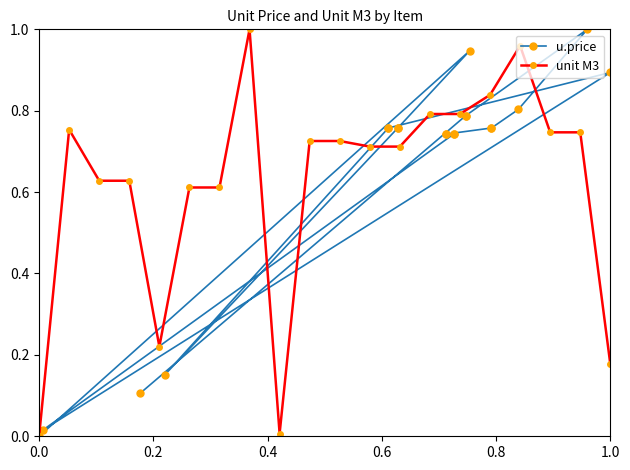

How many values in unit M3 are above zero?

19